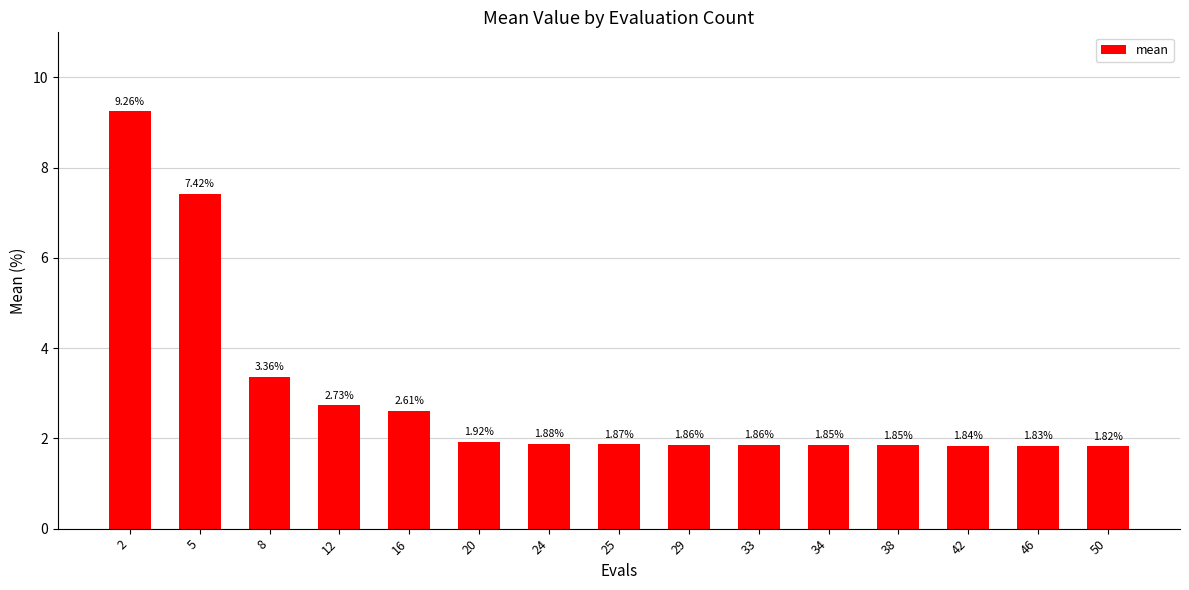

Which category has the highest value across all series?

2